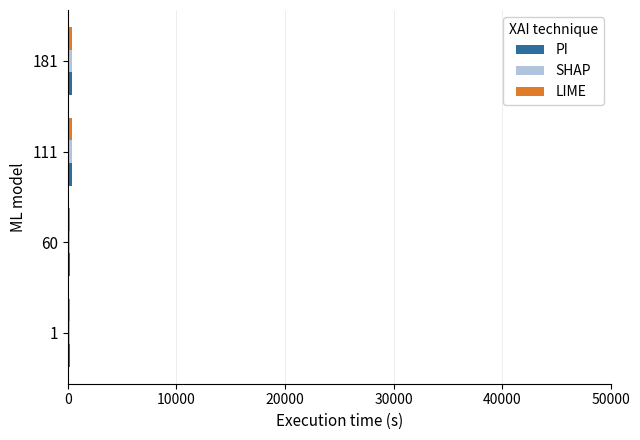

How many series are shown in this chart?

3